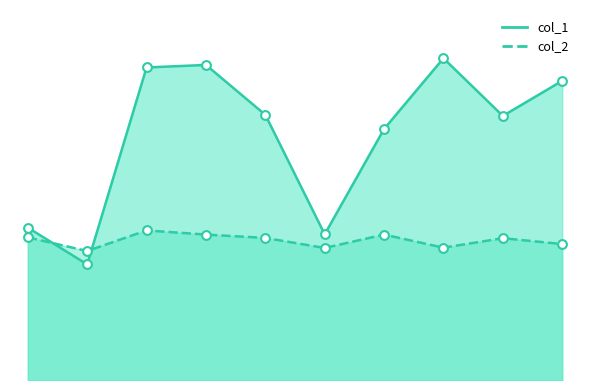

Which series contains the lowest Y value?

col_1